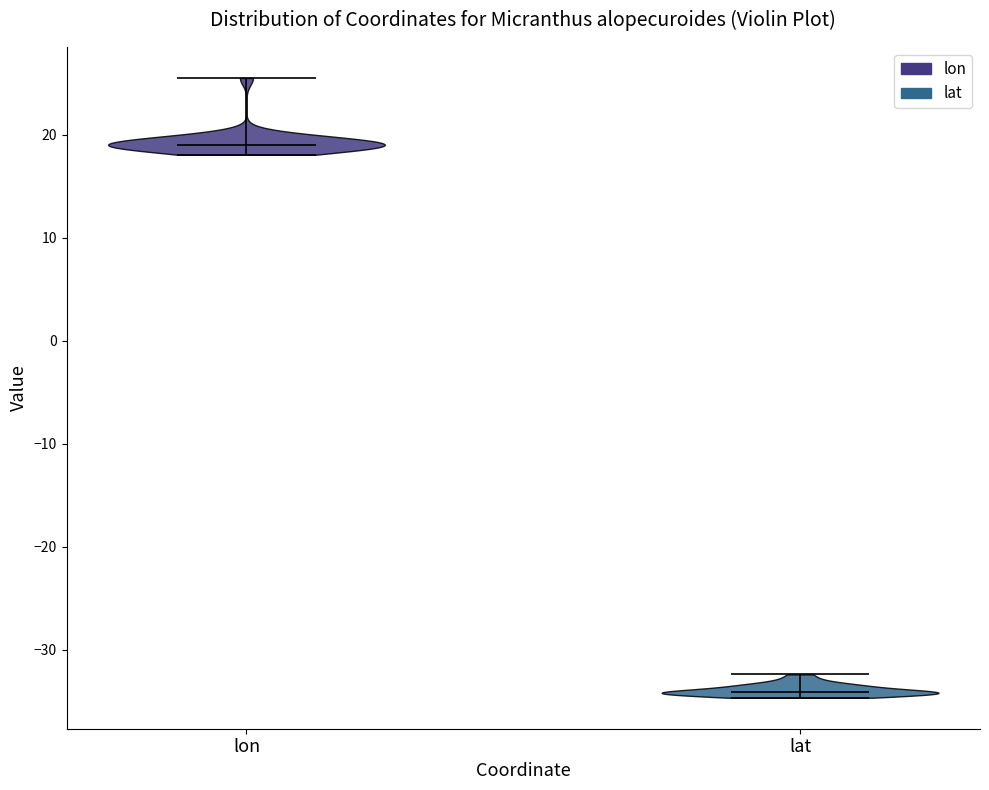

Which violin has the highest median line?

lon